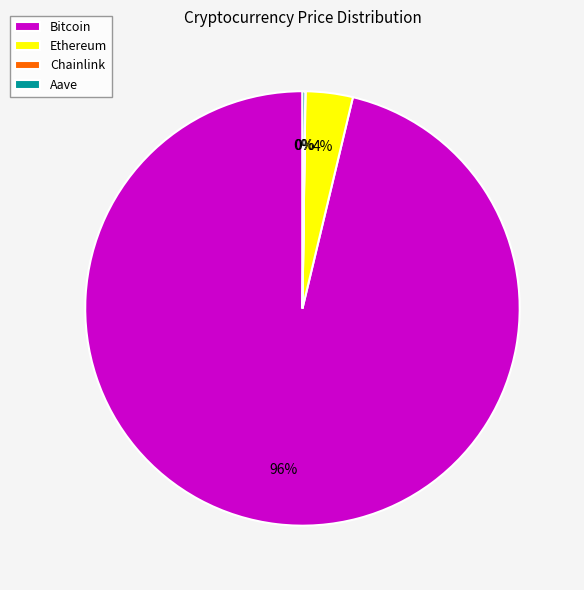

Is Bitcoin the majority of the pie?

Yes